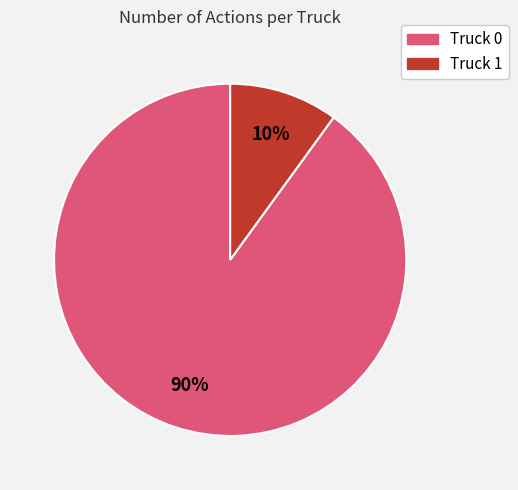

To the nearest percent, what is the average slice percentage?

50%